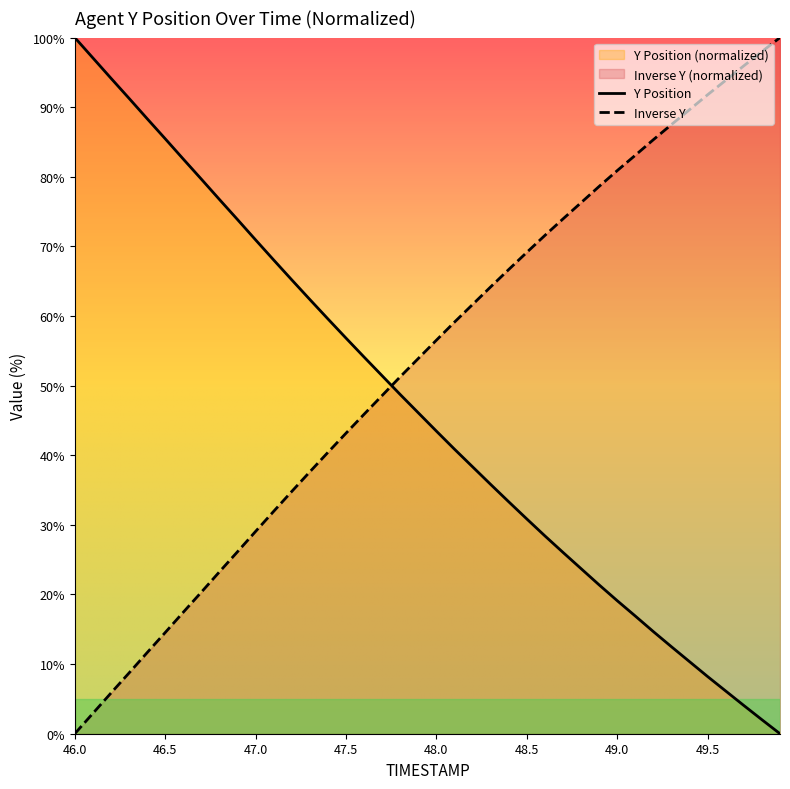

How many intersections are there between TIMESTAMP and Y?

1